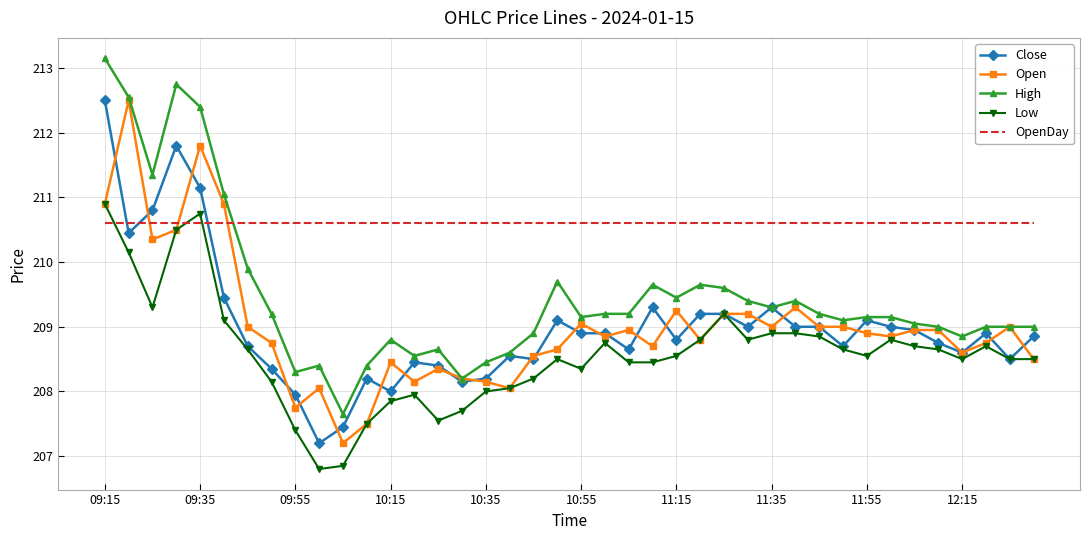

Which series has the largest total across all categories?

OpenDay